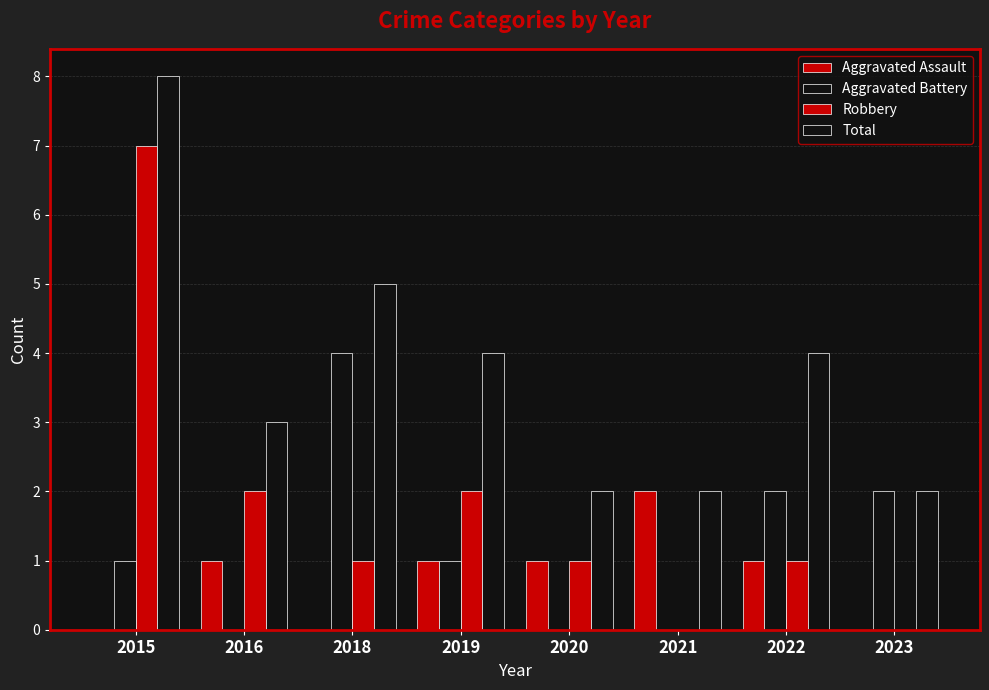

At which category is the sum across all series the highest?

2015